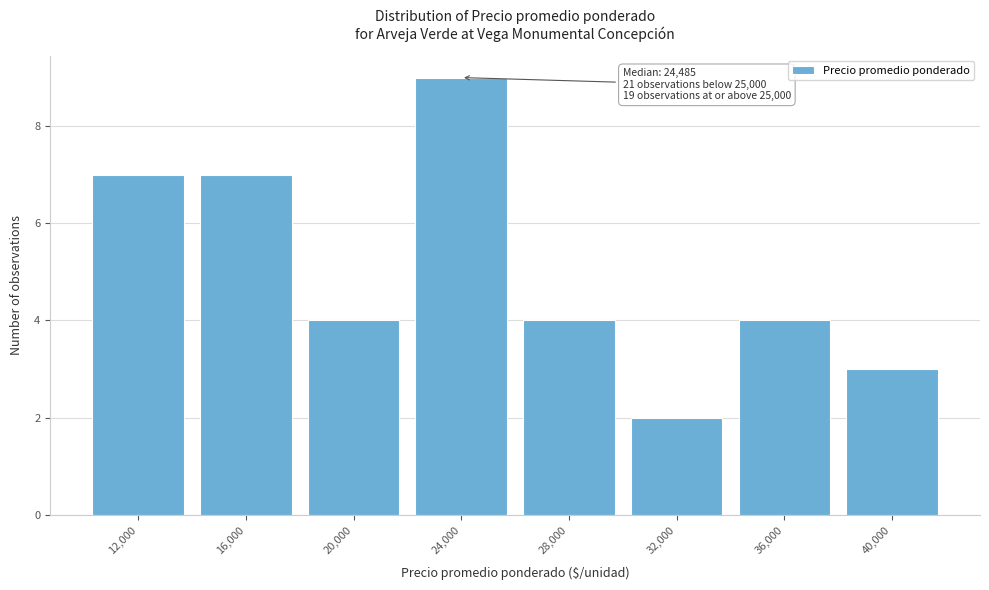

Reading left to right, extract all data points from this chart.

7	7	4	9	4	2	4	3